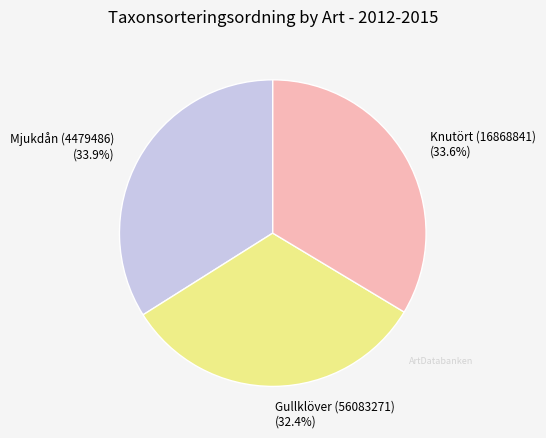

To the nearest percent, what is the combined percentage of Gullklöver (56083271) and Mjukdån (4479486)?

66%